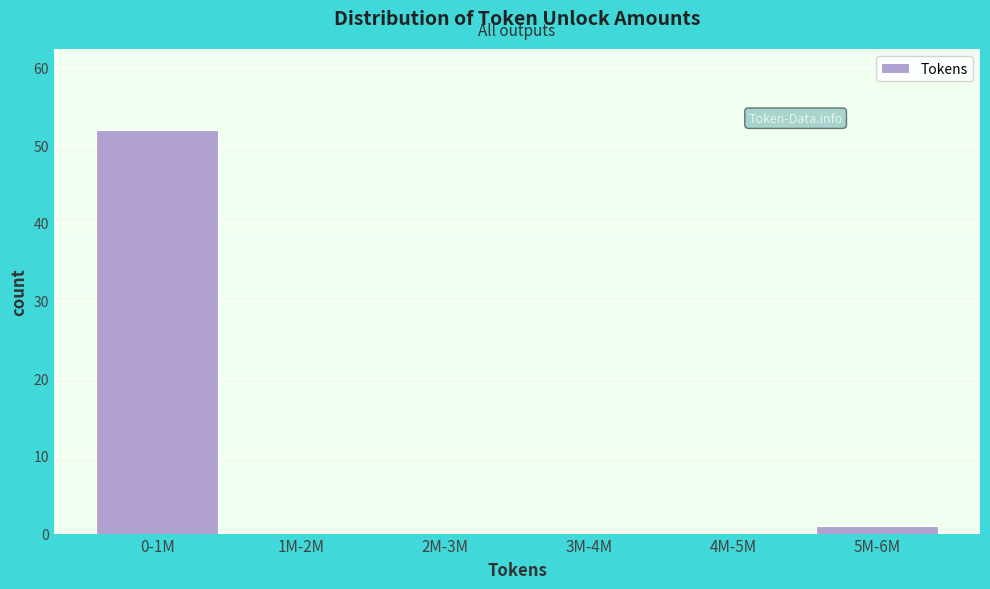

Reading right to left, transcribe all the data shown in this chart.

5M-6M=1	4M-5M=0	3M-4M=0	2M-3M=0	1M-2M=0	0-1M=52